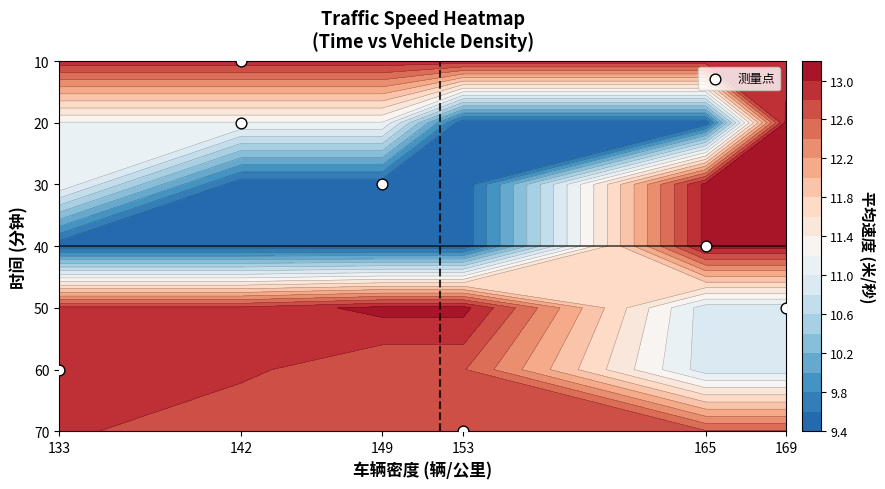

What is the greatest value displayed?

70